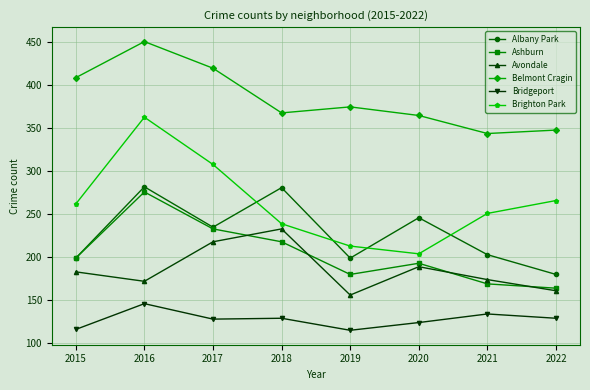

The Albany Park series shows 290 at 2019. True or false?

False